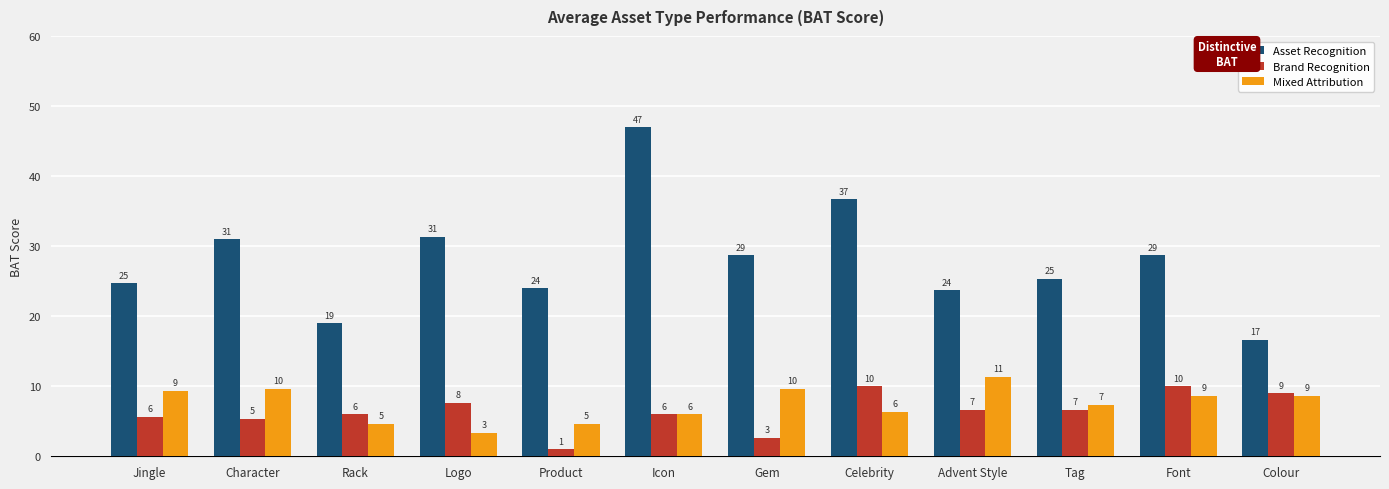

True or false: Asset Recognition has a value of 31.0 at Character.

True